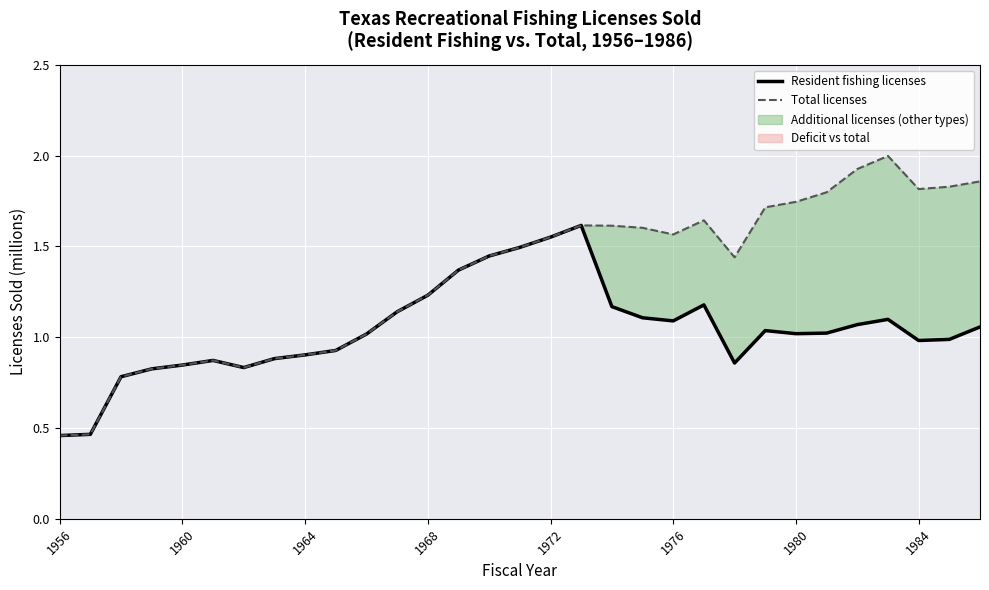

What is the difference between the Total licenses values at 1980 and 1968?

0.5